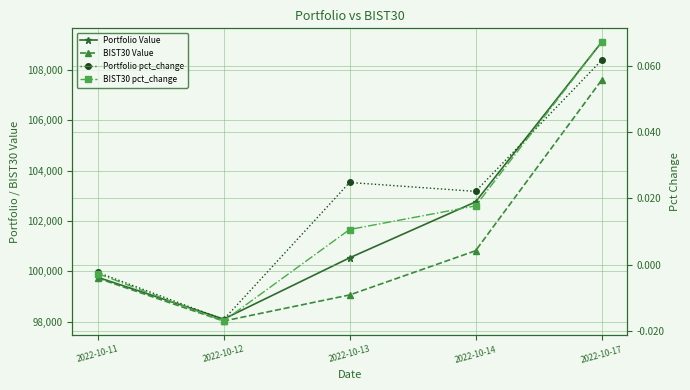

Where do Portfolio pct_change and BIST30 pct_change first cross each other?

2022-10-14 and 2022-10-17